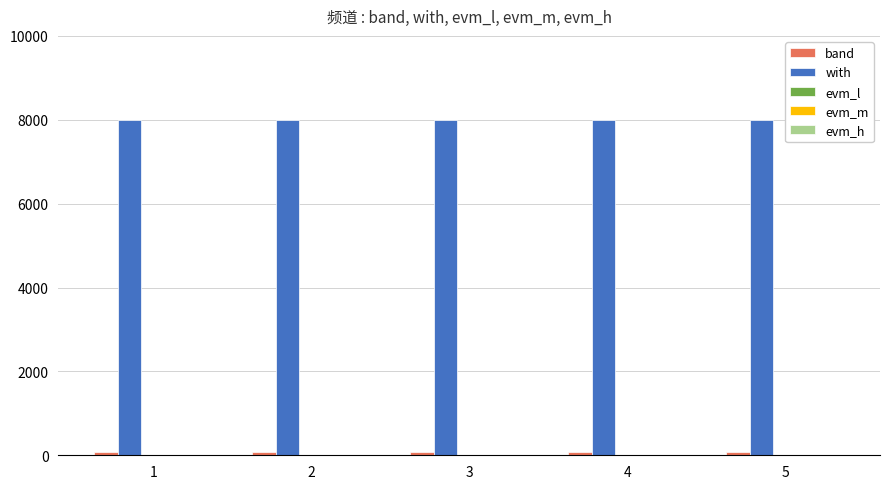

What is the maximum value shown in the chart?

8000